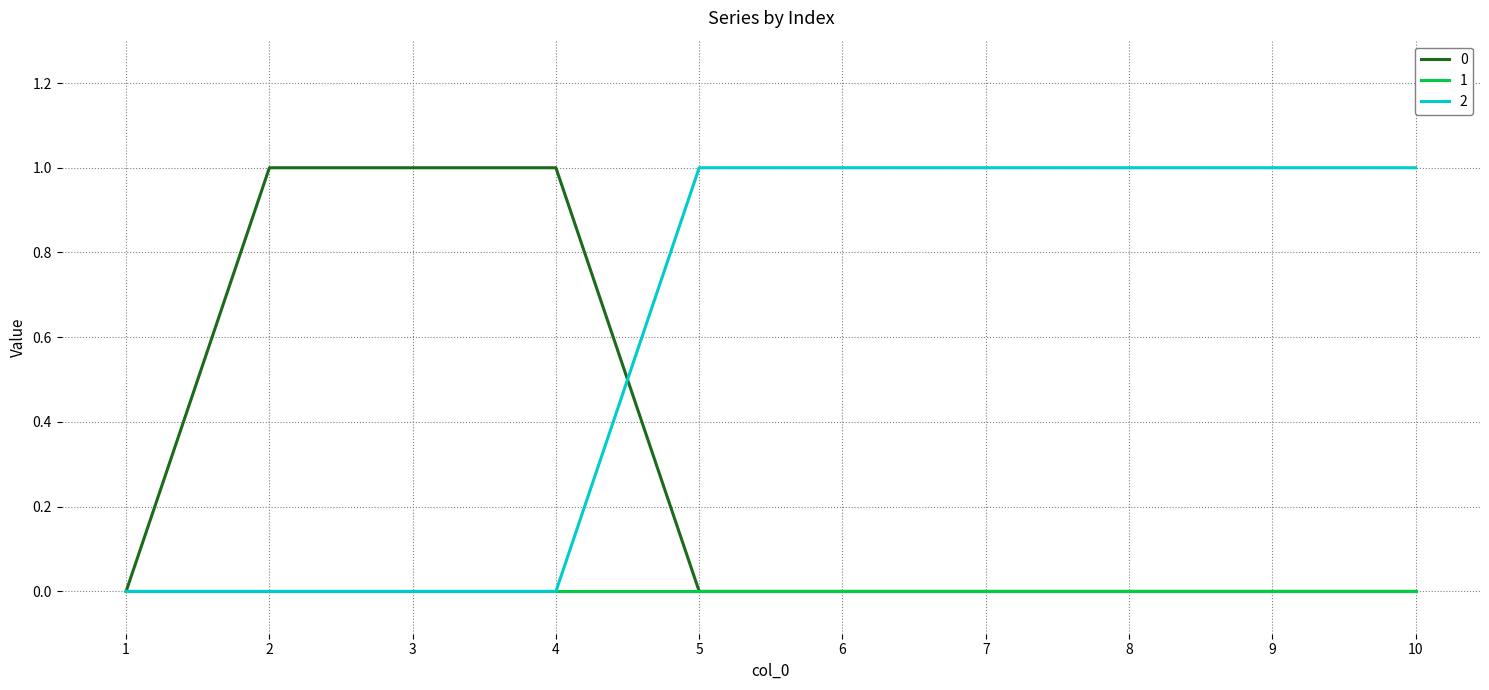

The 1 series shows 0 at 5. True or false?

True